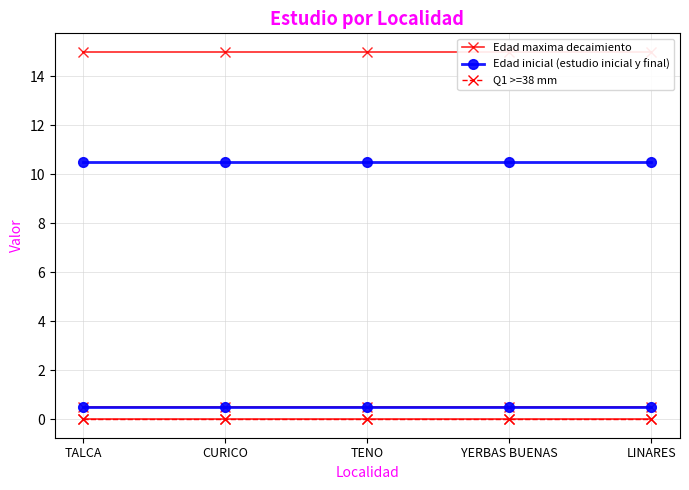

What position from the right is LINARES?

1